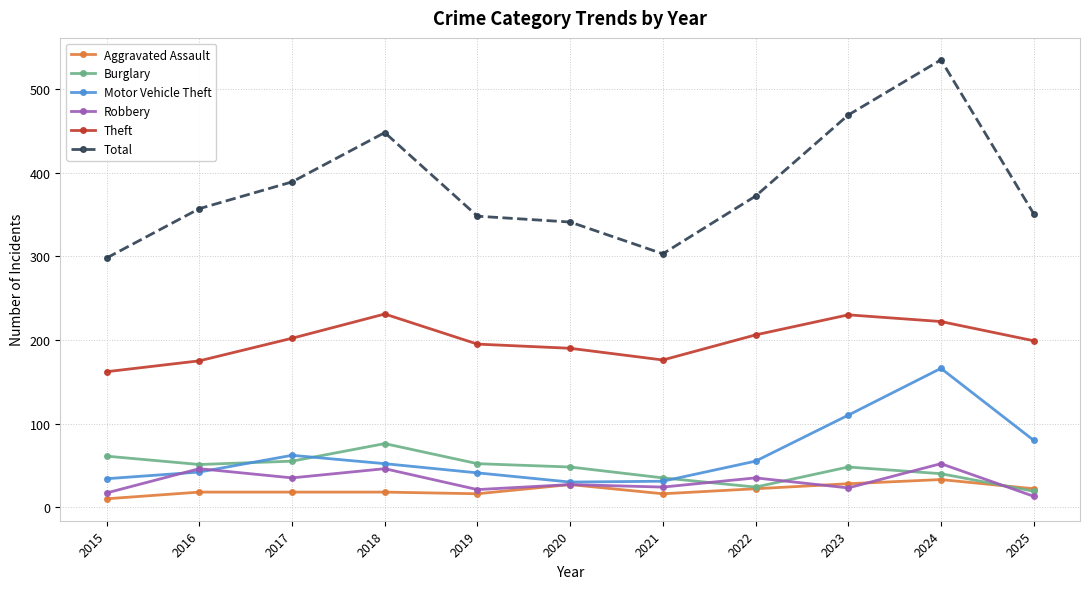

Count the number of categories in the chart.

11